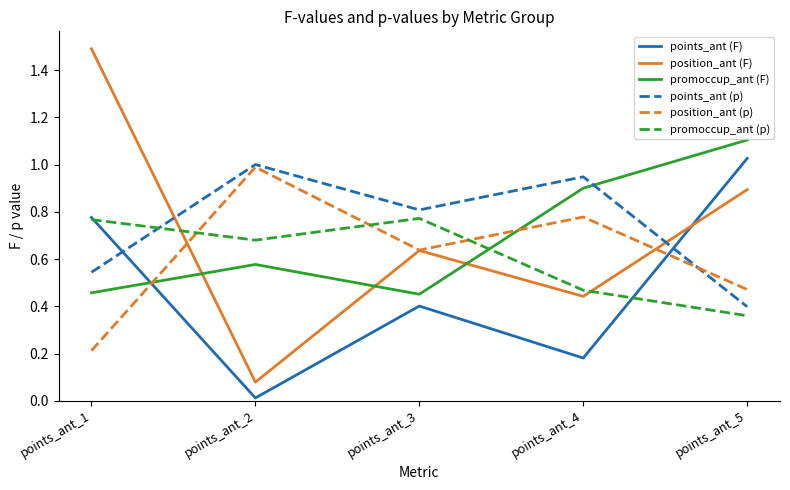

Which category has the lowest value in the promoccup_ant (p) series?

points_ant_5